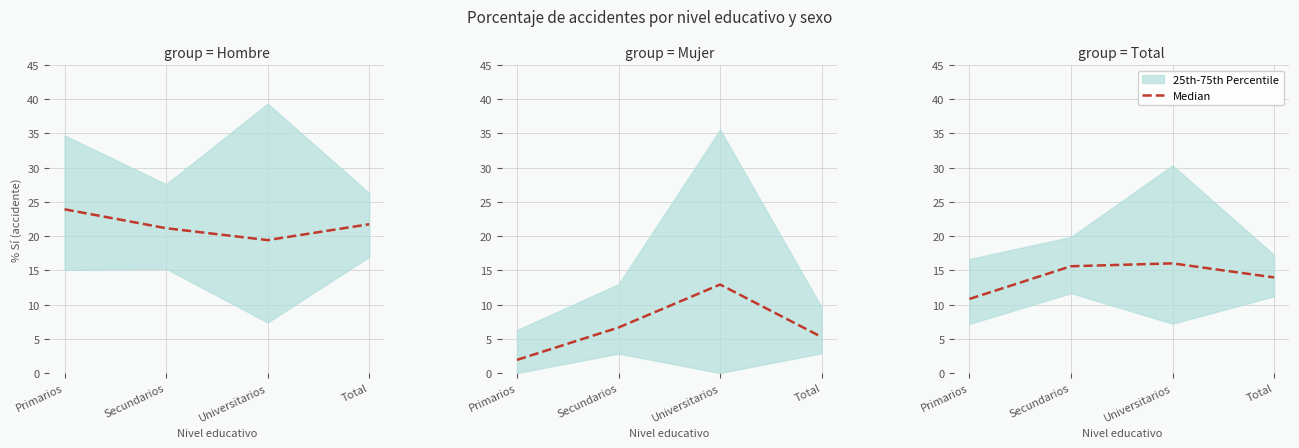

How many lines are shown in the chart?

1